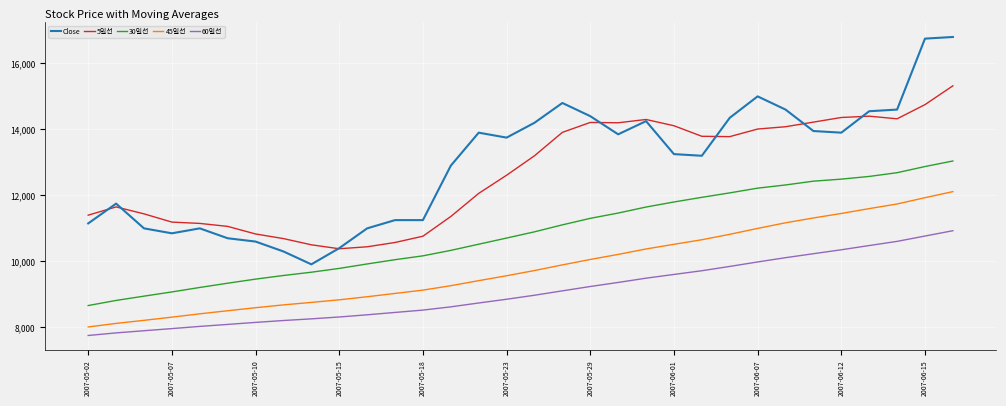

At how many categories does at least one series exceed 10739?

29